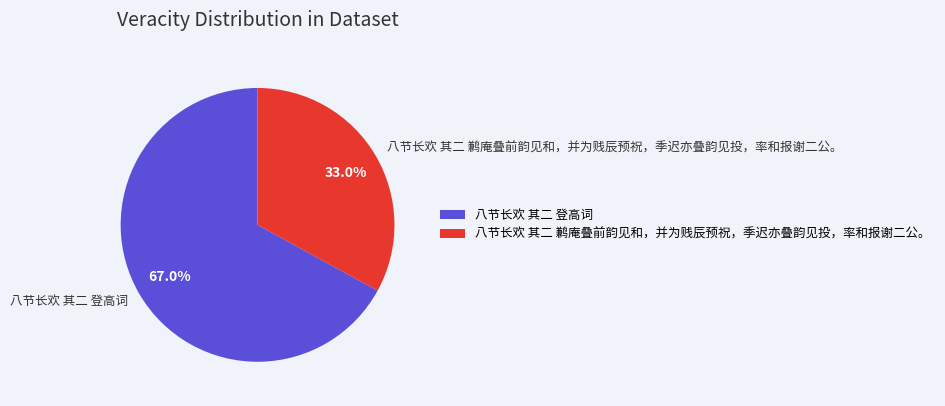

Is it true that 八节长欢 其二 登高词 is 78% of the pie?

False